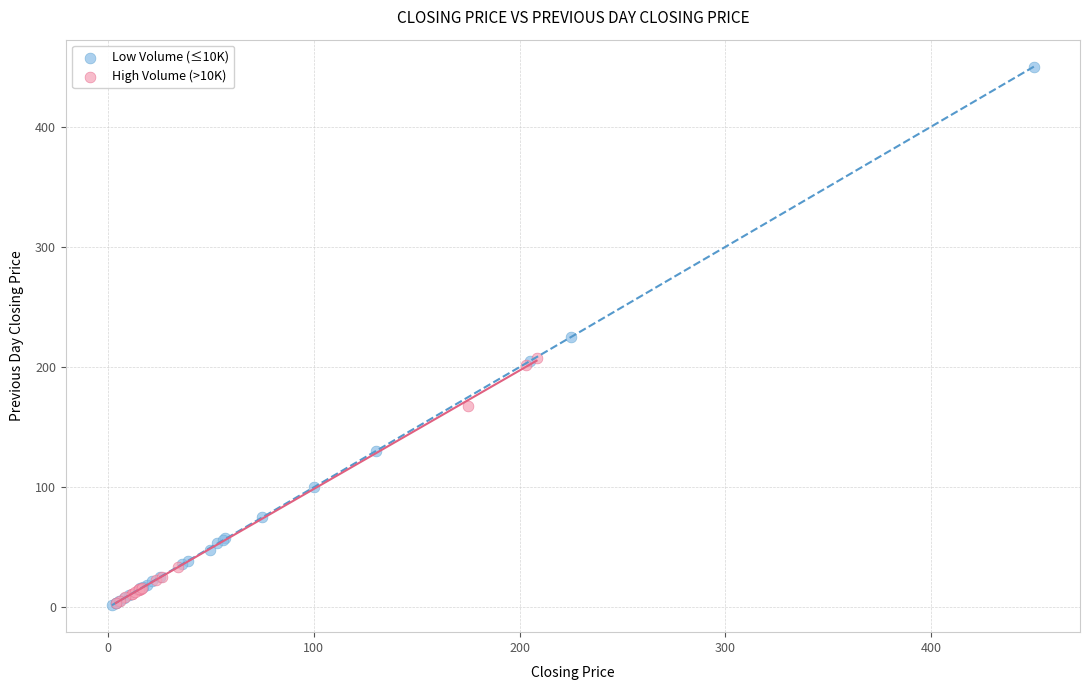

Which series reaches the maximum Y coordinate?

Low Volume (≤10K)